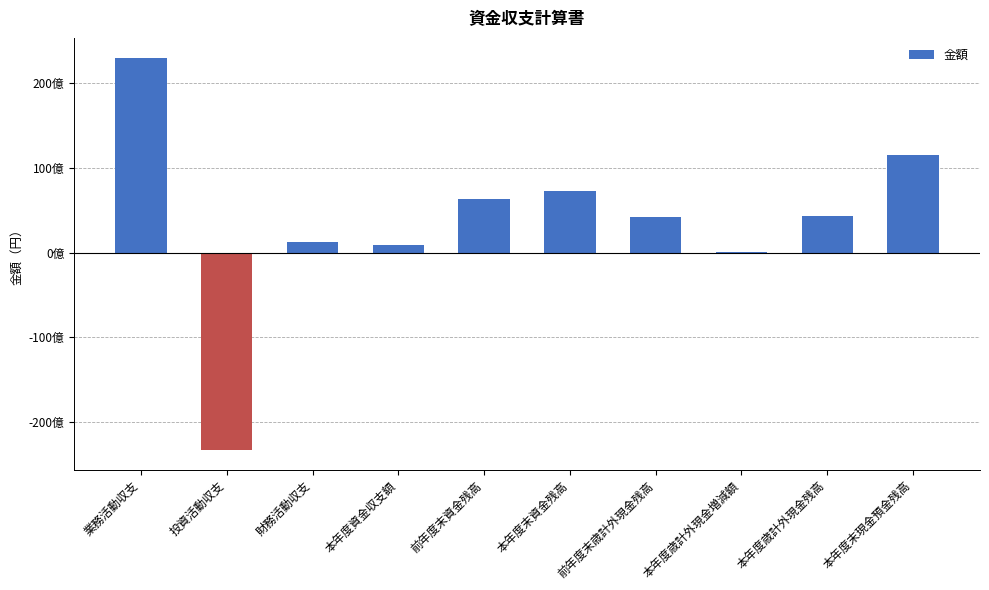

Reading left to right, extract all data points from this chart.

業務活動収支=23014589498	投資活動収支=-23281238857	財務活動収支=1213626738	本年度資金収支額=946977379	前年度末資金残高=6295703190	本年度末資金残高=7242680569	前年度末歳計外現金残高=4198527872	本年度歳計外現金増減額=100440046	本年度歳計外現金残高=4298967918	本年度末現金預金残高=11541648487